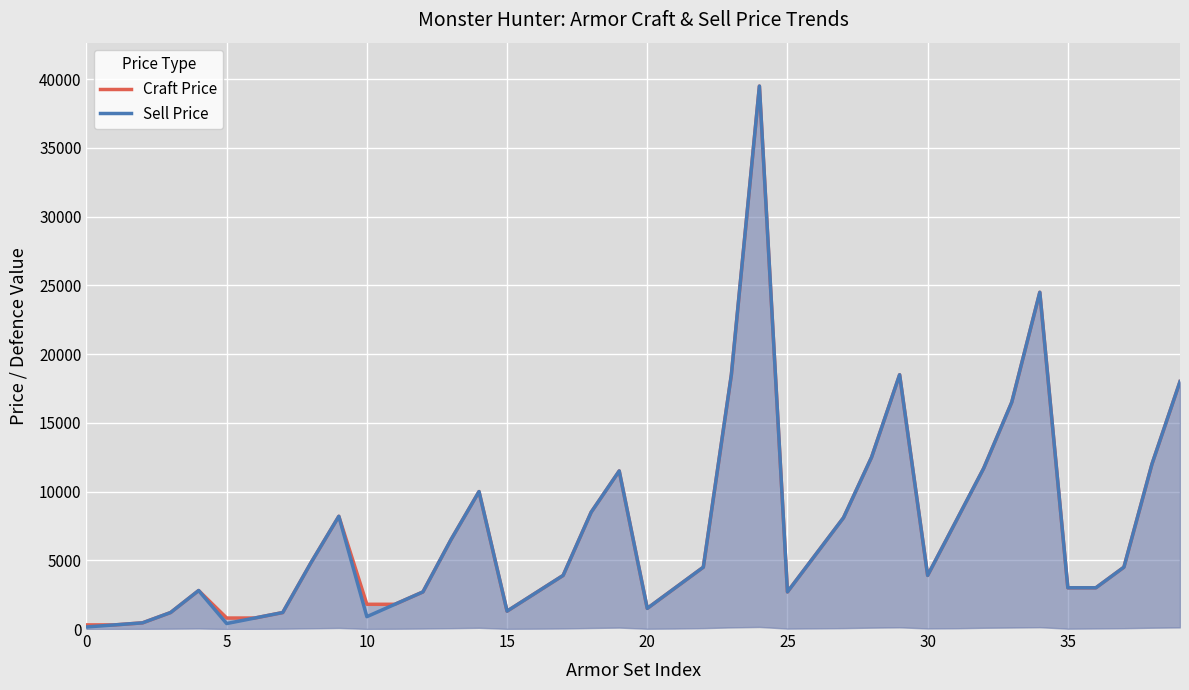

What is the sum of all Craft Price values?

290550